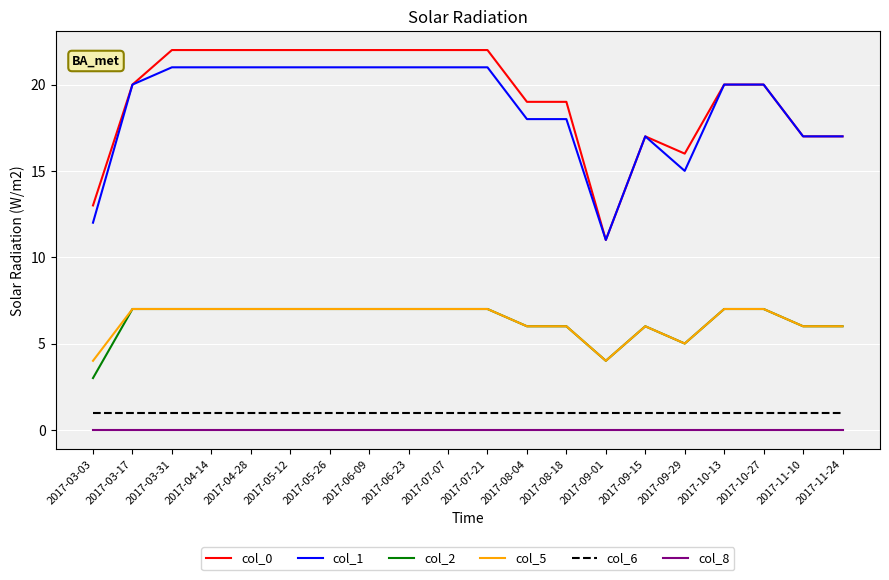

What is the difference between the maximum and minimum values in the col_2 series?

4